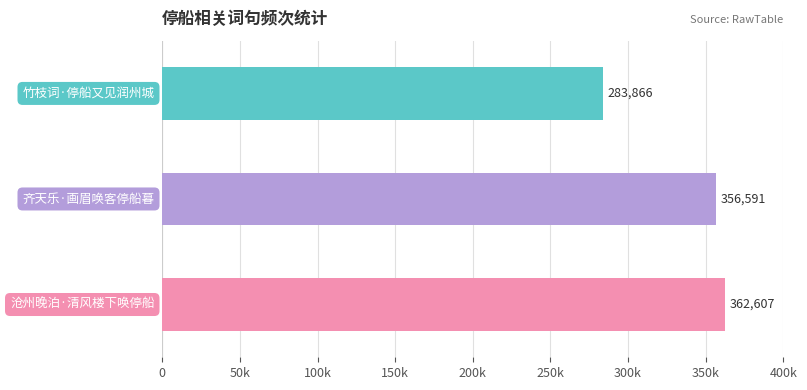

What is the smallest value displayed?

283866